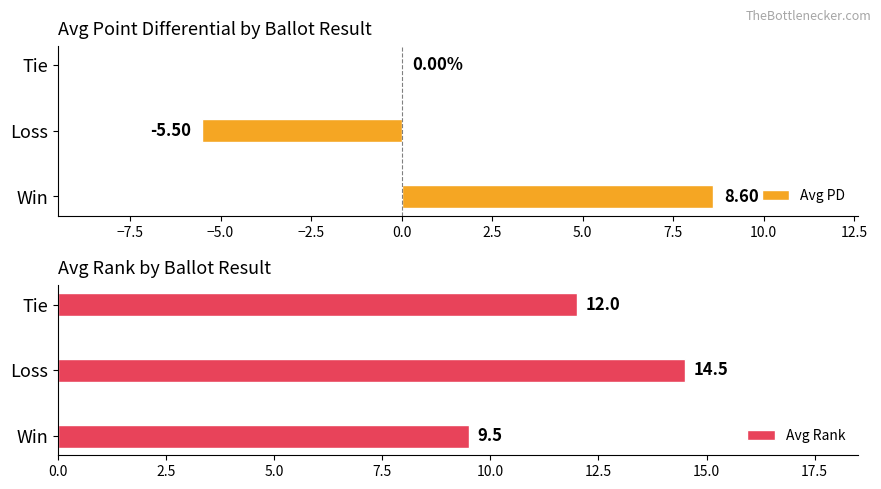

Reading right to left, what are all the values shown in this chart?

Avg PD: 0.0	-5.5	8.6
Avg Rank: 12.0	14.5	9.5